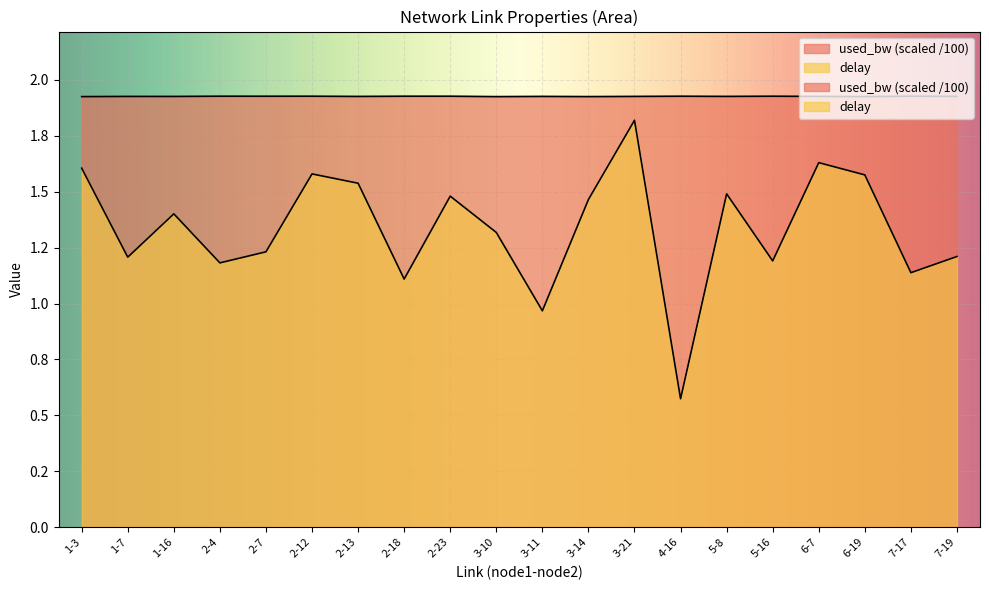

What is the average value of the used_bw series?

1.9